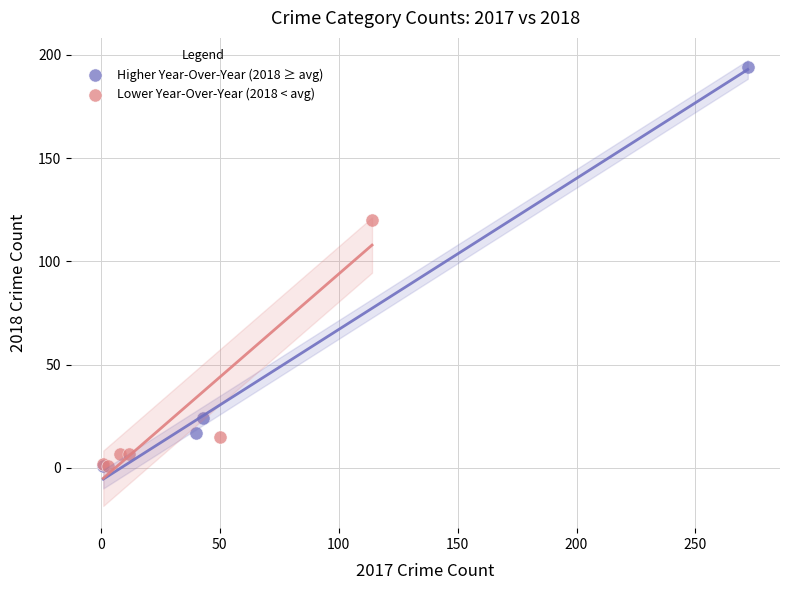

Which series has the widest spread of Y values?

Higher Year-Over-Year (2018 ≥ avg)